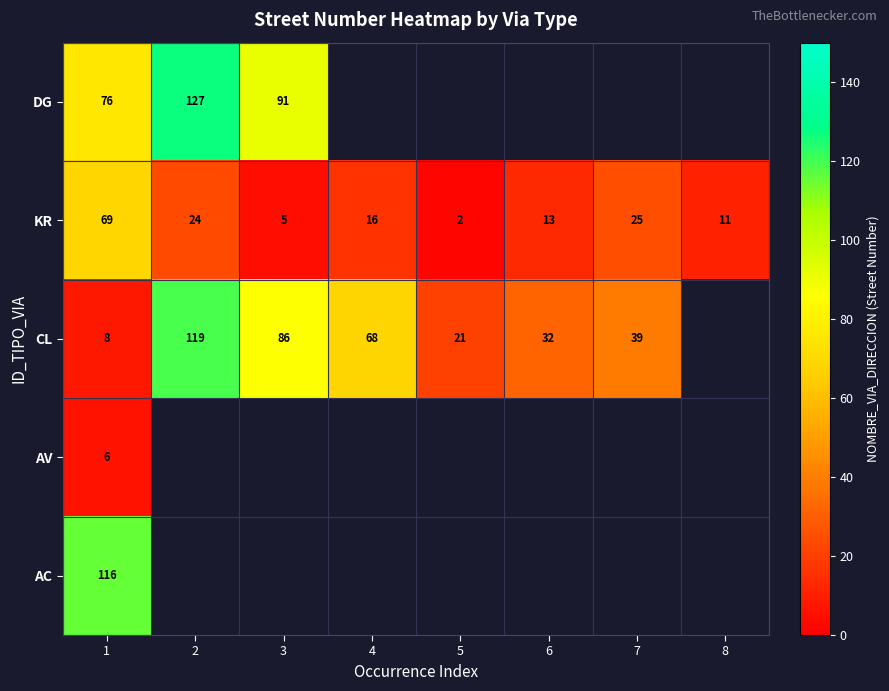

Is it true that CL equals 86 at 3?

True